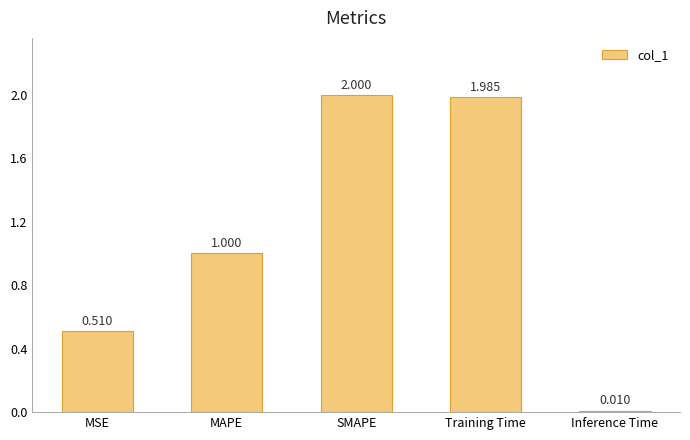

Count the number of data series in this chart.

1